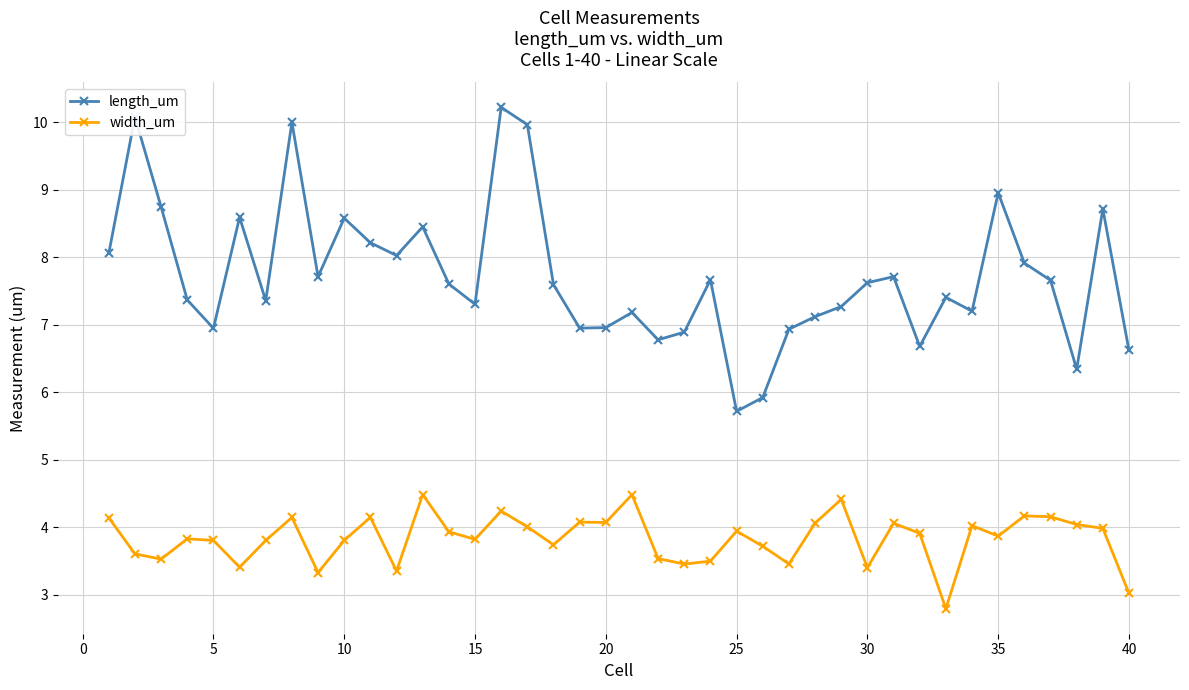

Rank the series by their maximum value, from highest to lowest.

length_um, width_um